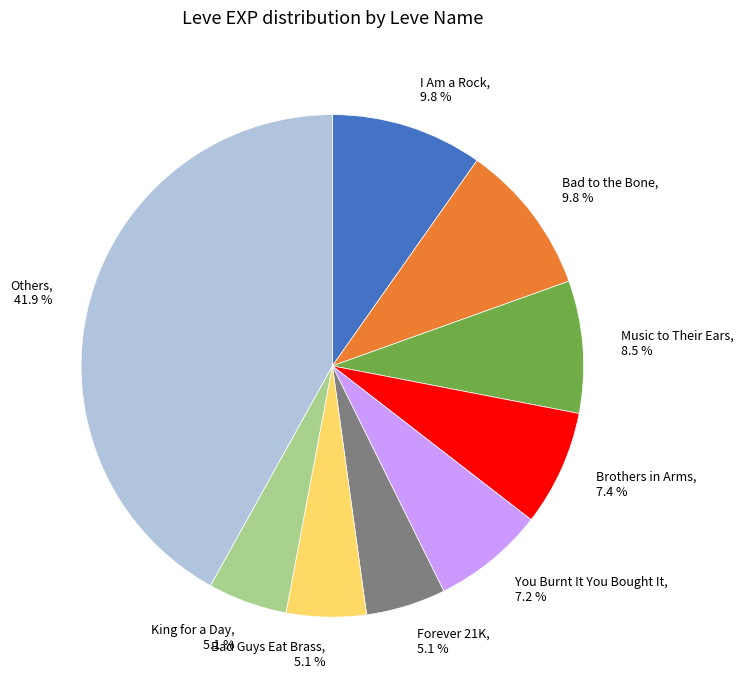

How many slices are in this pie chart?

9